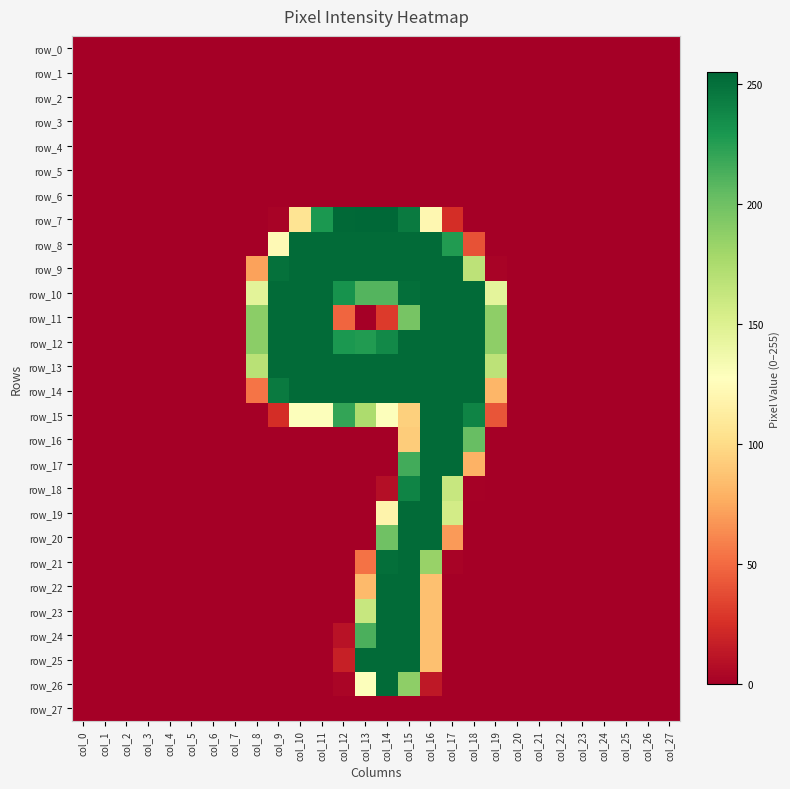

What is the difference between the maximum and minimum values in the row_17 series?

253